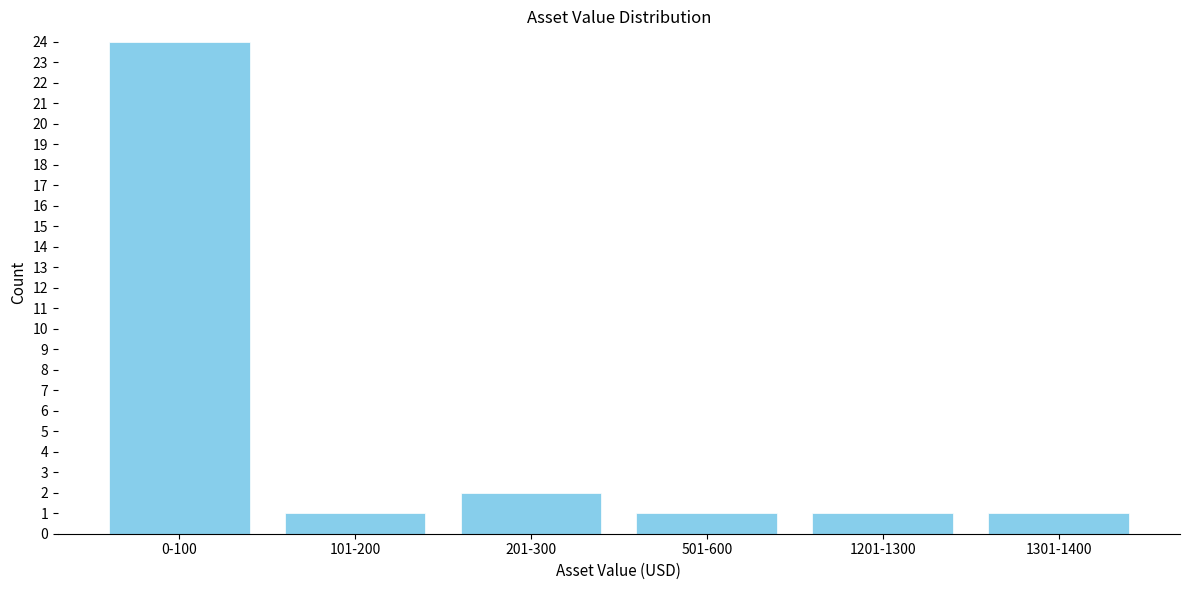

Reading left to right, list all the values displayed in this chart.

0-100=24	101-200=1	201-300=2	501-600=1	1201-1300=1	1301-1400=1